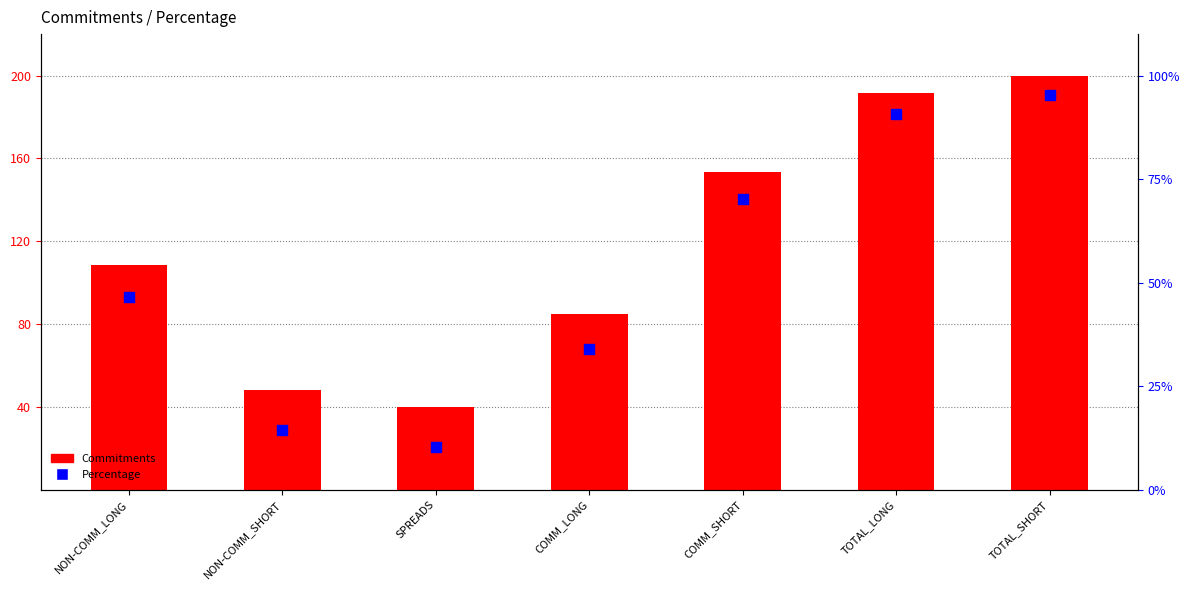

At how many categories does at least one series exceed 18?

7